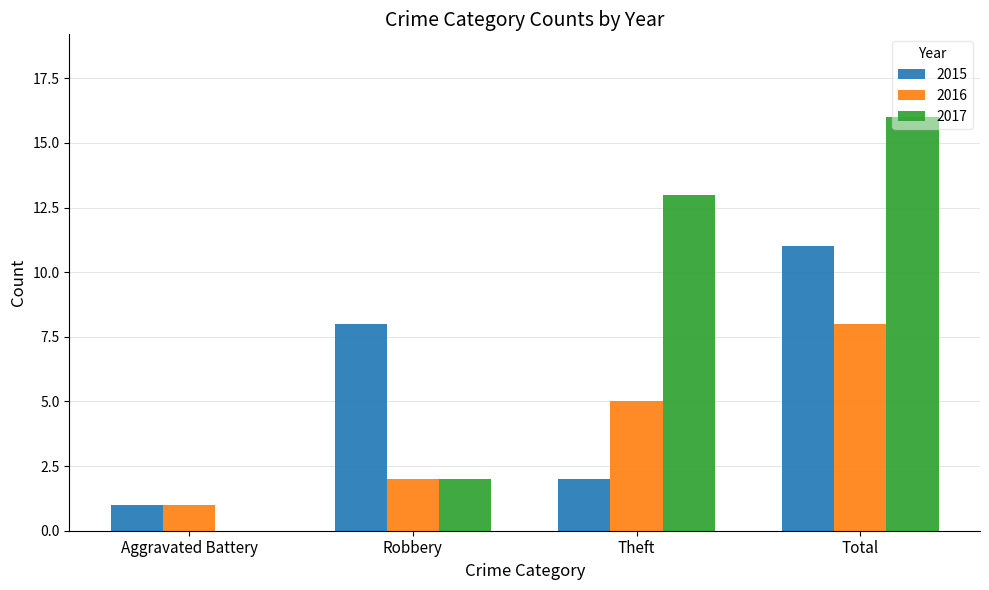

Read the 2015 value at Robbery.

8